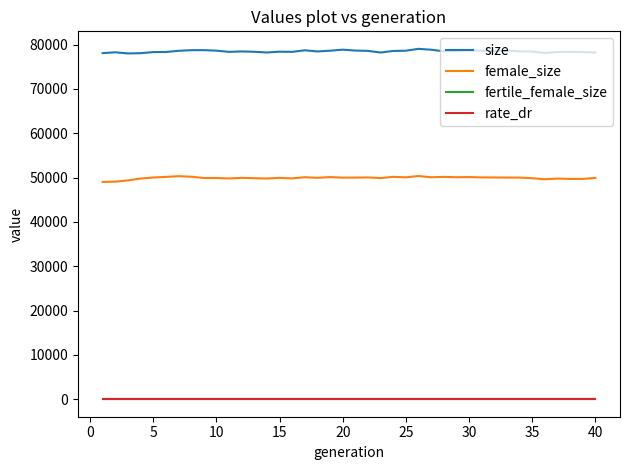

What is the lowest value of the size series?

78014